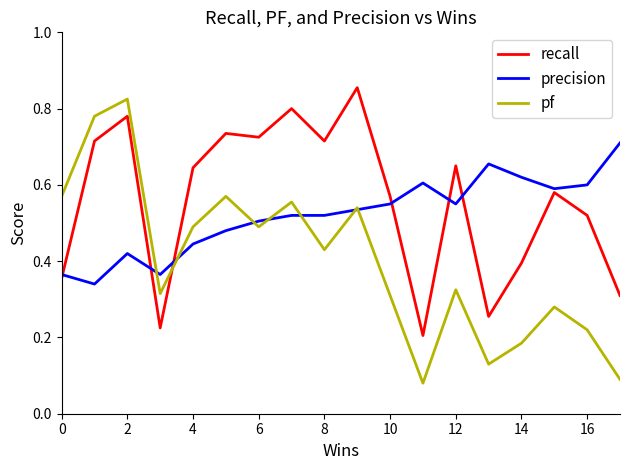

Rank the series by their maximum value, from lowest to highest.

precision, pf, recall